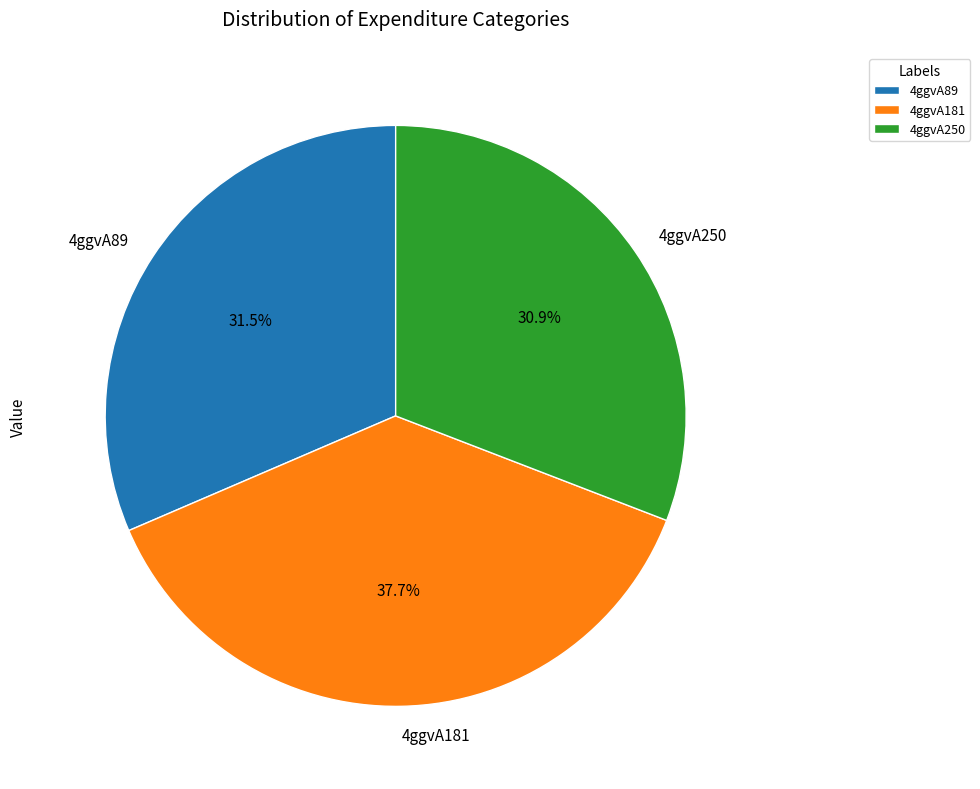

Which category has the biggest portion of the pie?

4ggvA181